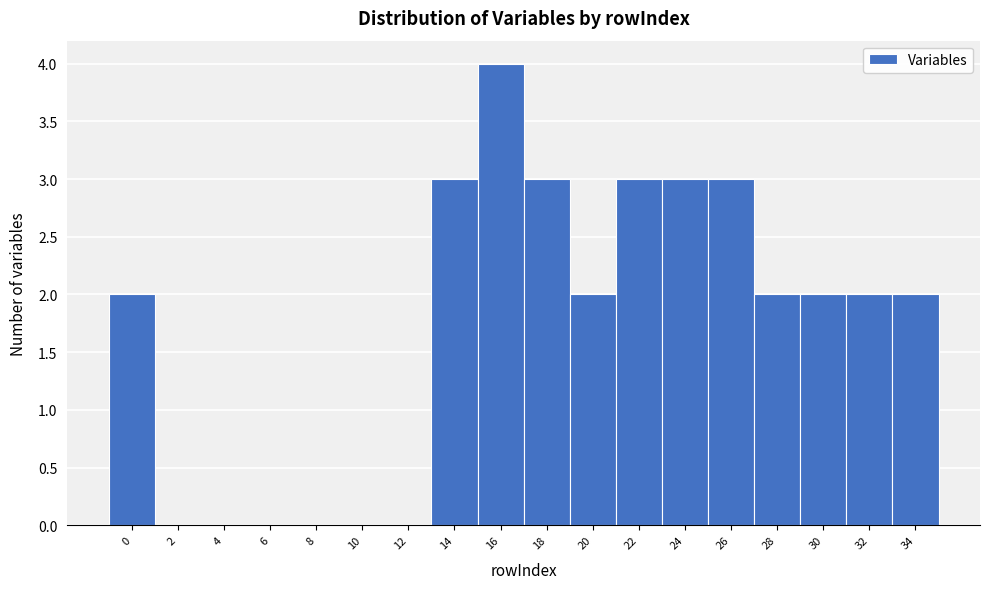

Over which range of the x-axis is the bar tallest?

15 to 17